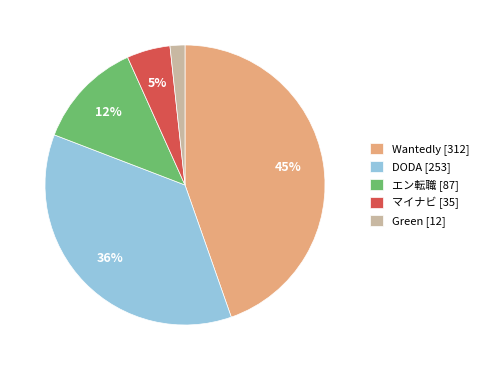

Which has a higher value, Wantedly [312] or マイナビ [35]?

Wantedly [312]